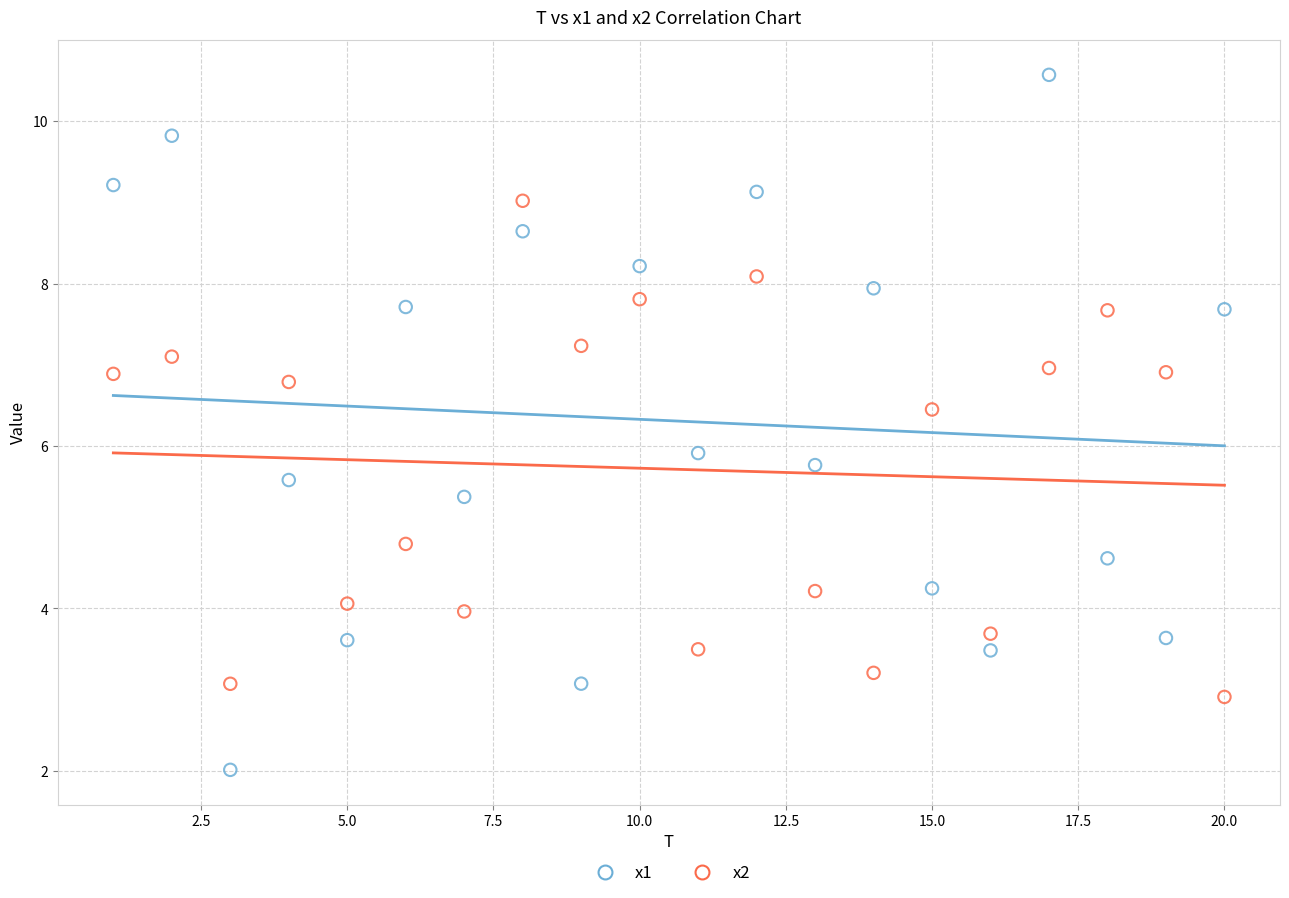

Which series reaches the maximum Y coordinate?

x1